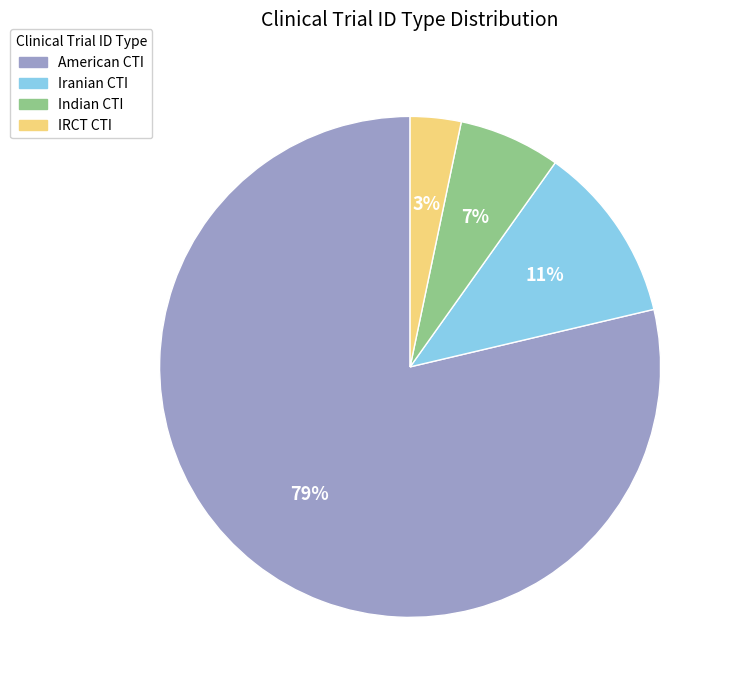

What percentage is the American CTI slice, to the nearest percent?

79%